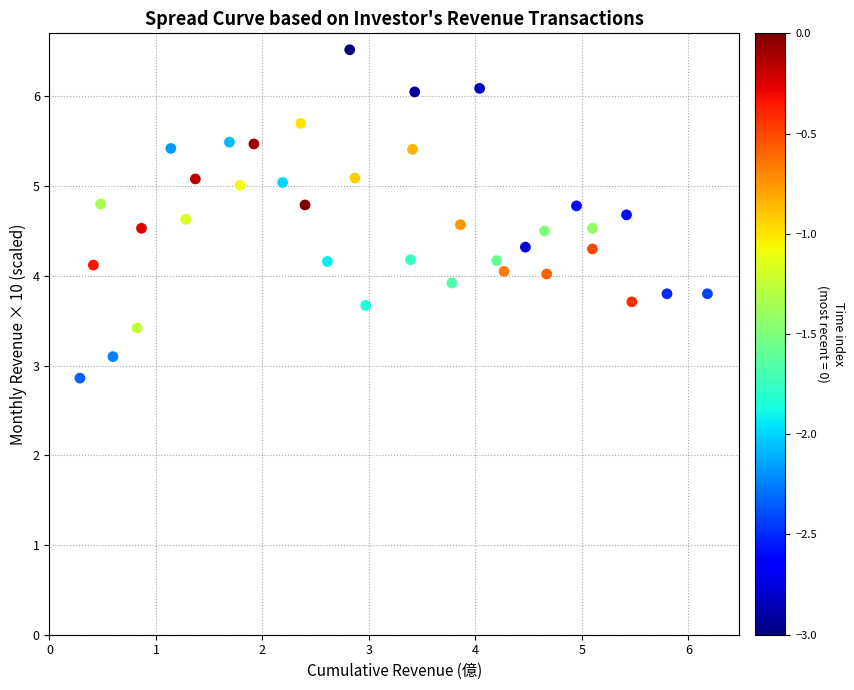

What is the range of X values (max minus min)?

5.9